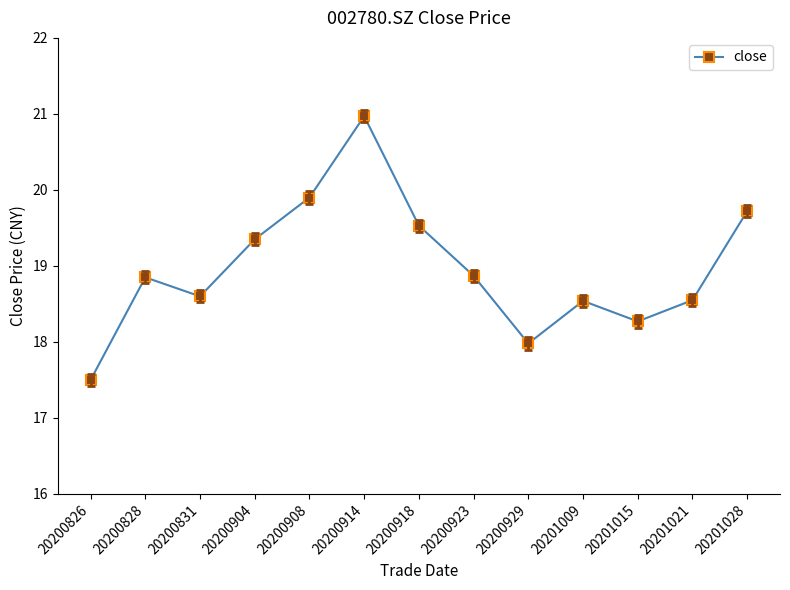

How many series are shown in this chart?

1